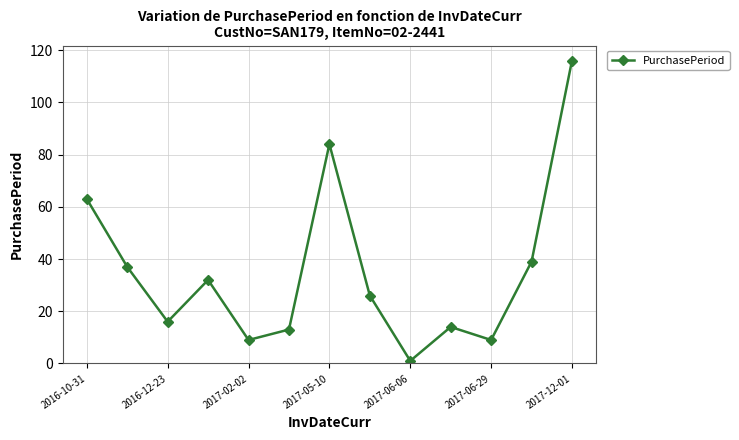

What is the smallest value displayed?

1